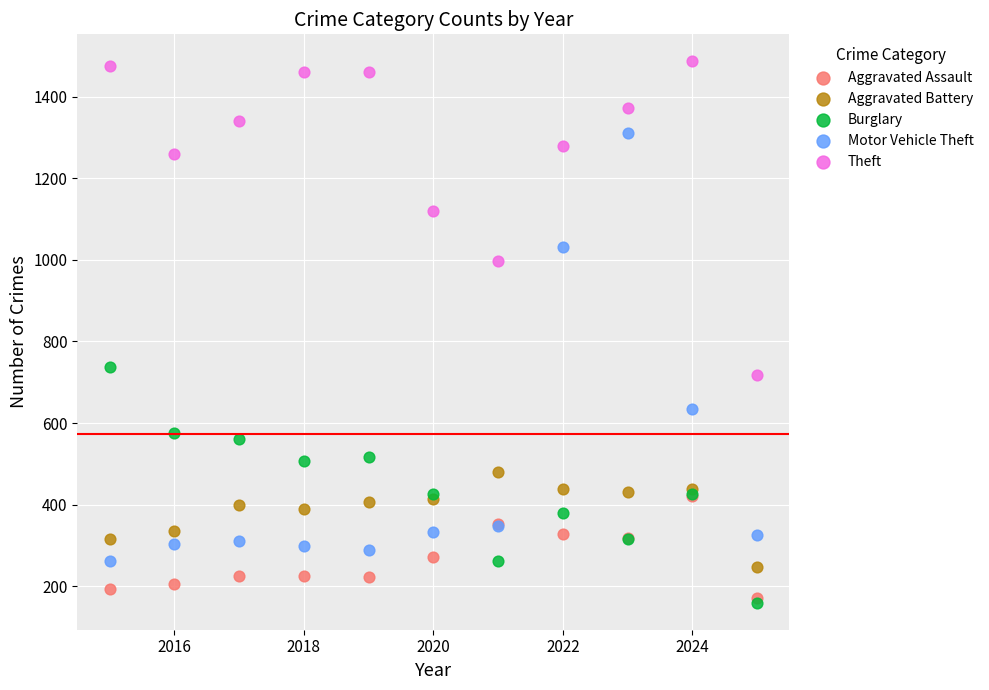

What are all the series names shown in the legend?

Aggravated Assault, Aggravated Battery, Burglary, Motor Vehicle Theft, Theft